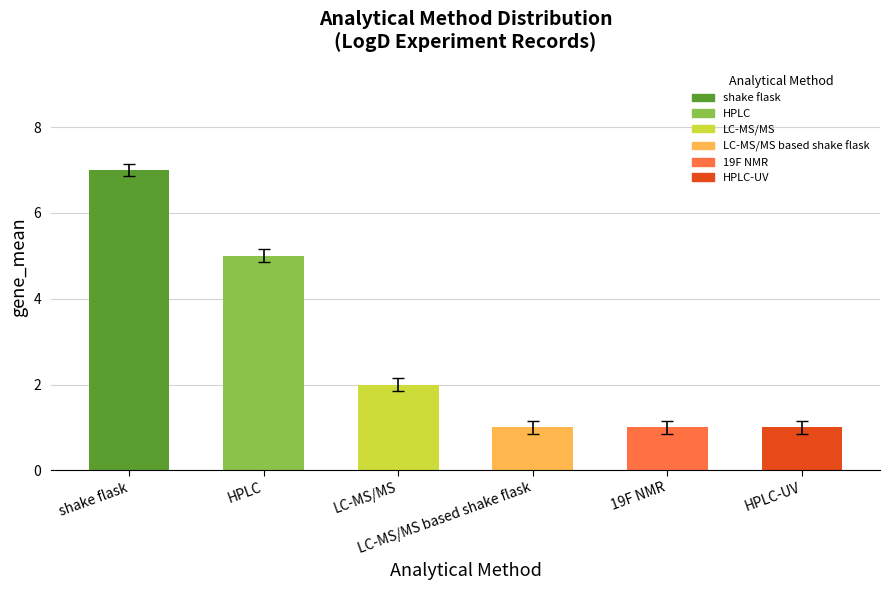

How many bars are there in total?

6